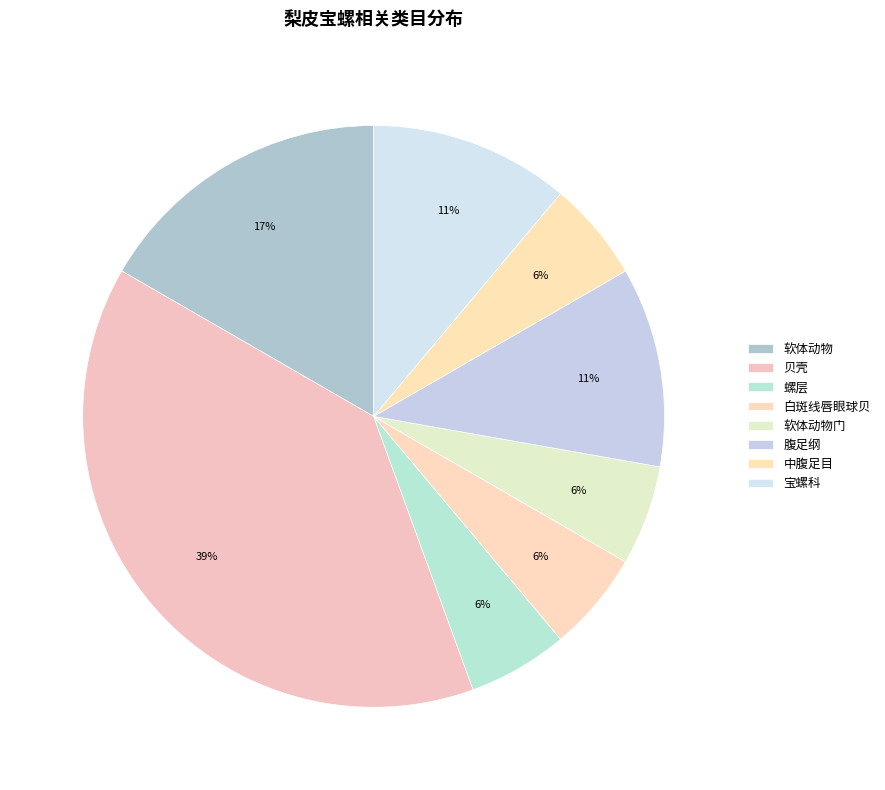

Which category has the biggest portion of the pie?

贝壳